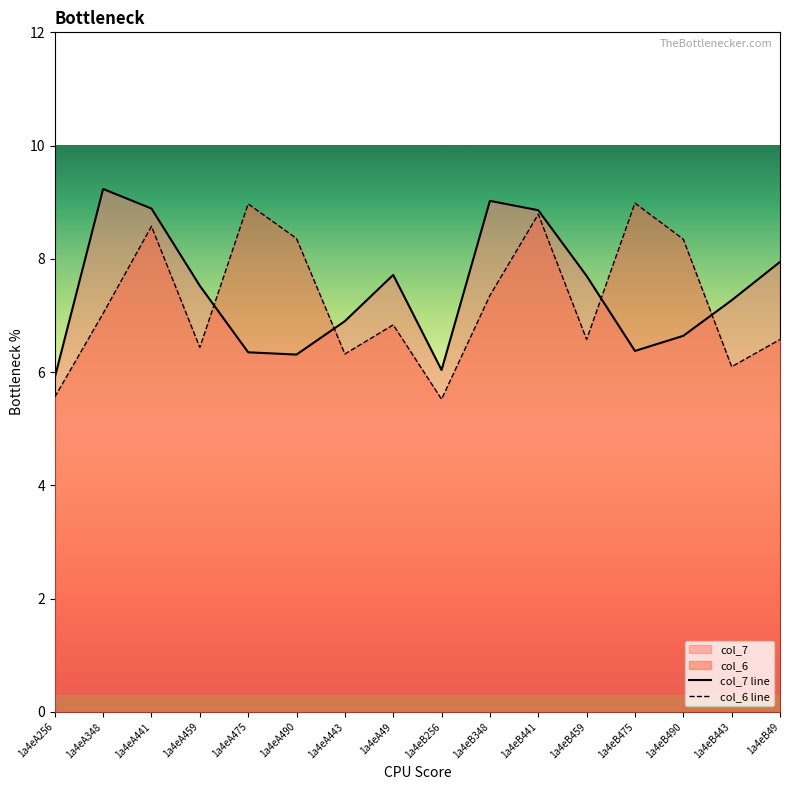

In col_6 line, how many points are lower than both neighbors (excluding endpoints)?

5